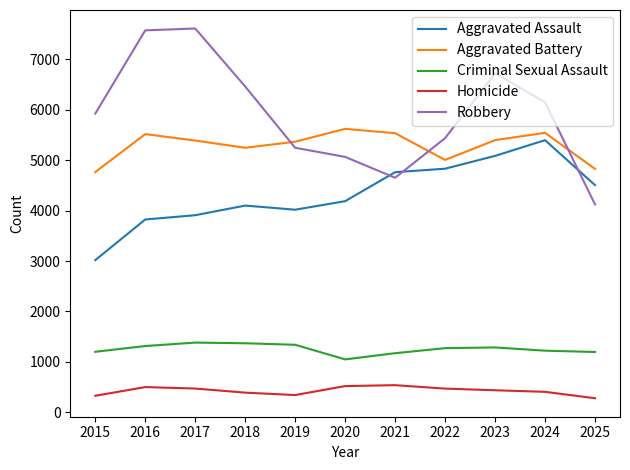

What is the difference between the highest and lowest values at 2018?

6070